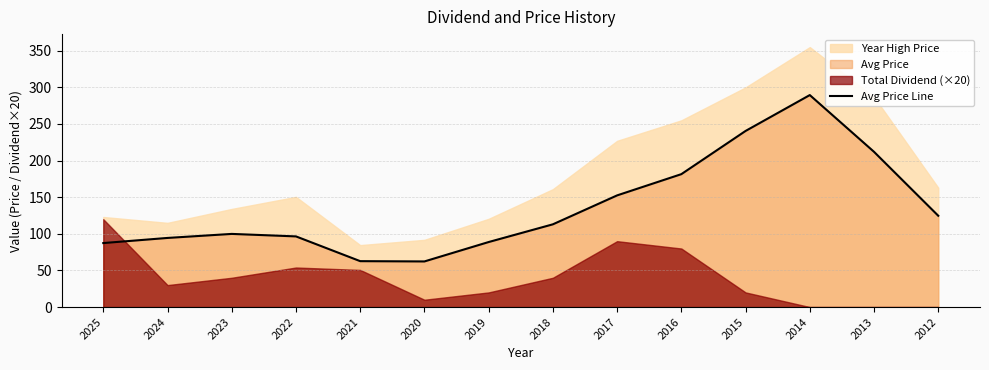

How many interior local valleys (lower than both neighbors) does the data have?

1